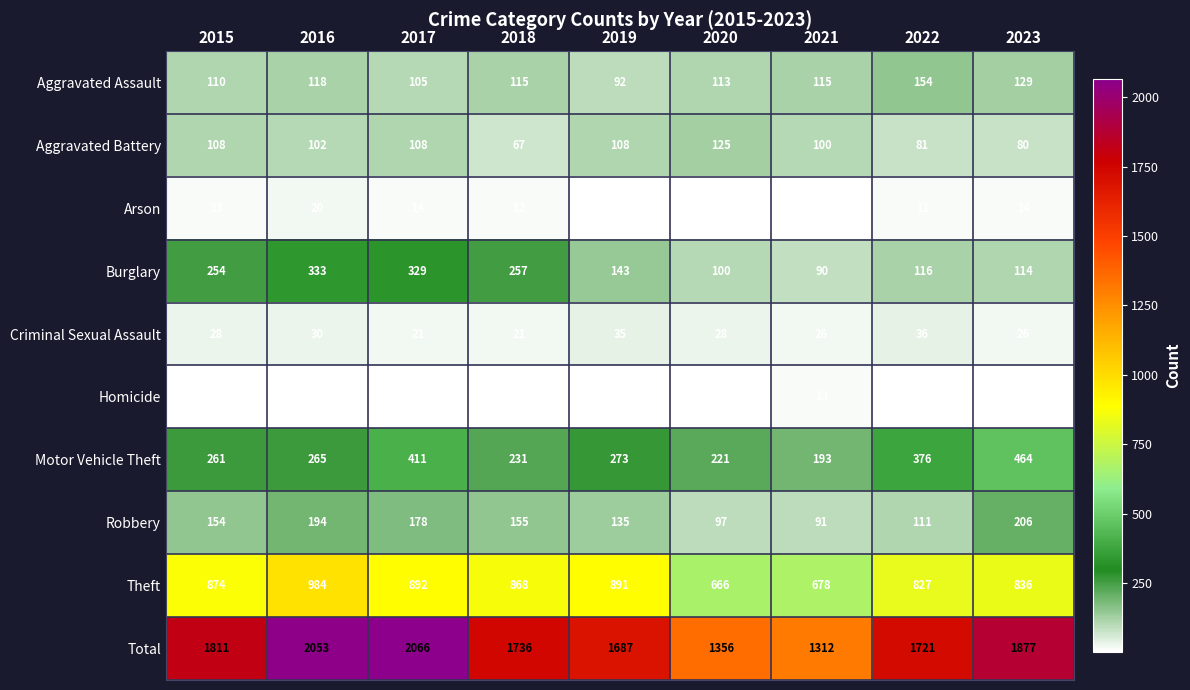

What is the spread (max minus min) of values at 2023?

1869